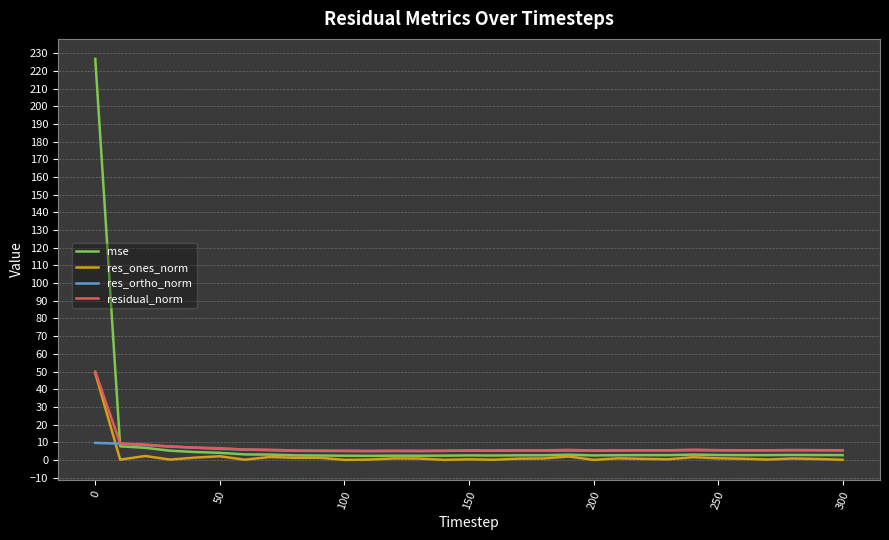

What is the highest value of the residual_norm series?

50.0